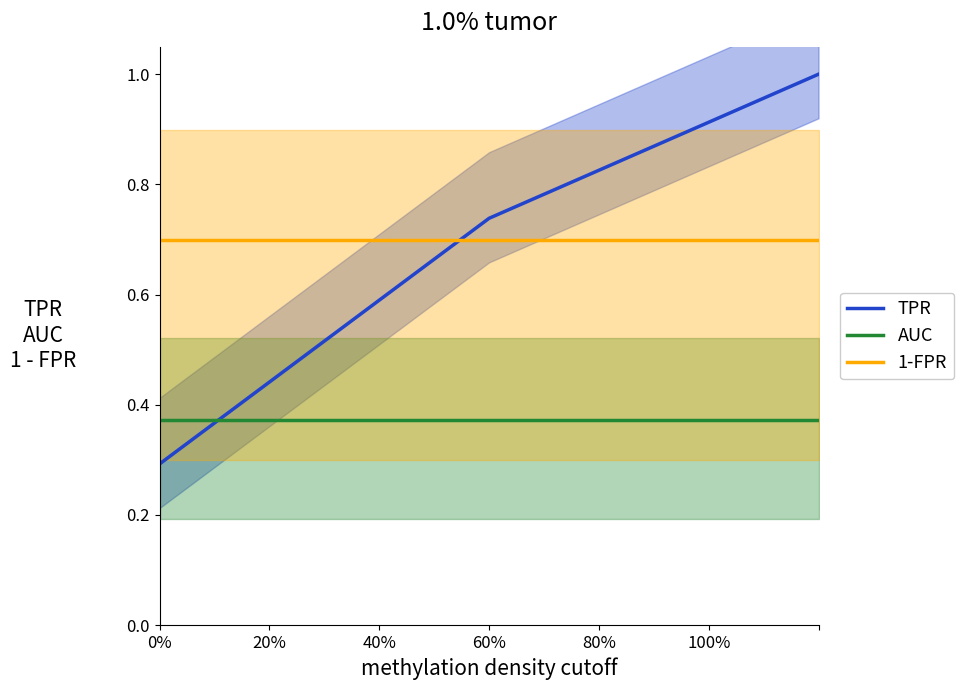

After their last crossing, which series has the higher values: TPR or 1-FPR?

TPR